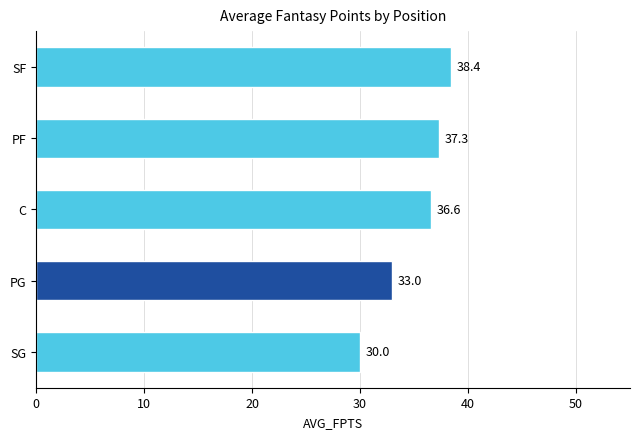

Is it true that the value at C is 36.6?

True